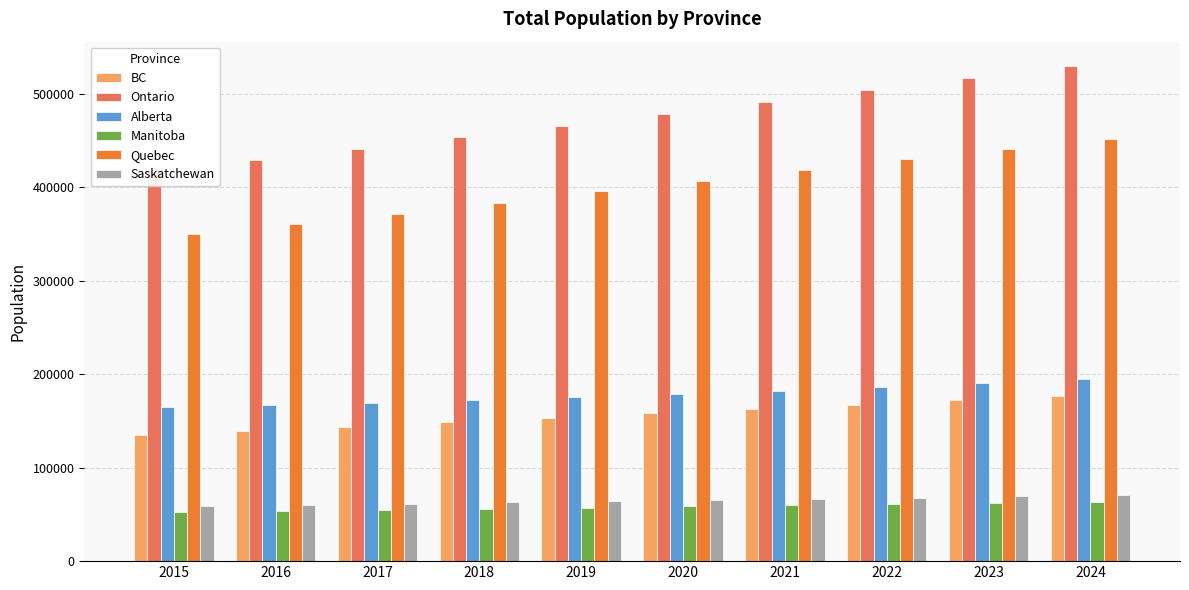

What is the total value across all series at 2018?

1276179.5